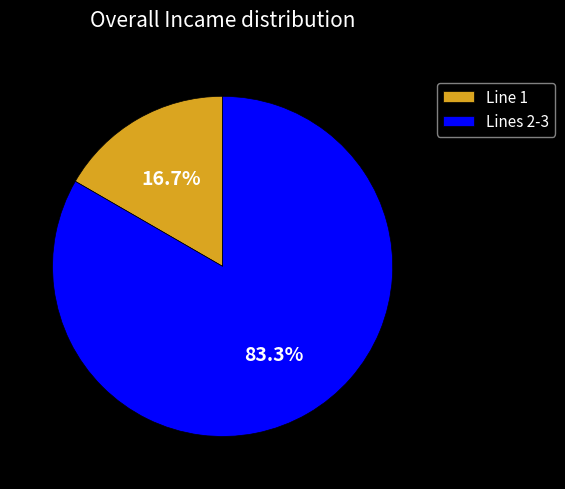

How many slices are in this pie chart?

2